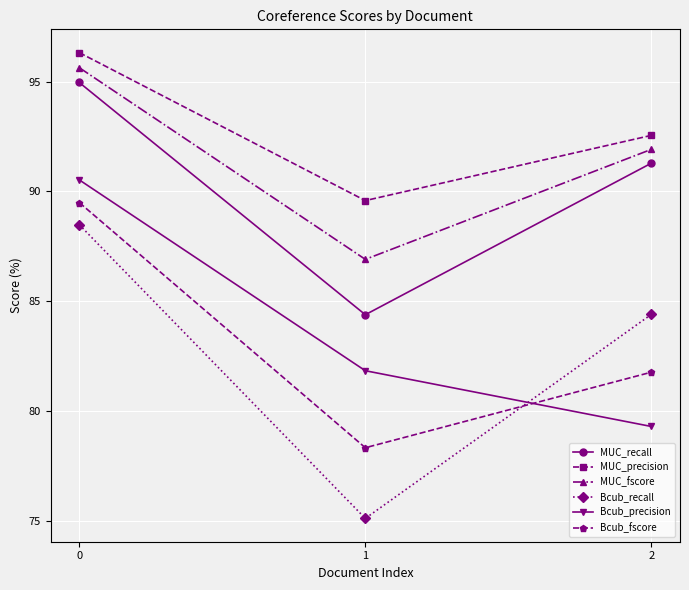

Reading left to right, extract all data points from this chart.

MUC_recall: 95.0	84.4	91.3
MUC_precision: 96.3	89.6	92.6
MUC_fscore: 95.6	86.9	91.9
Bcub_recall: 88.5	75.1	84.4
Bcub_precision: 90.5	81.8	79.3
Bcub_fscore: 89.5	78.3	81.8